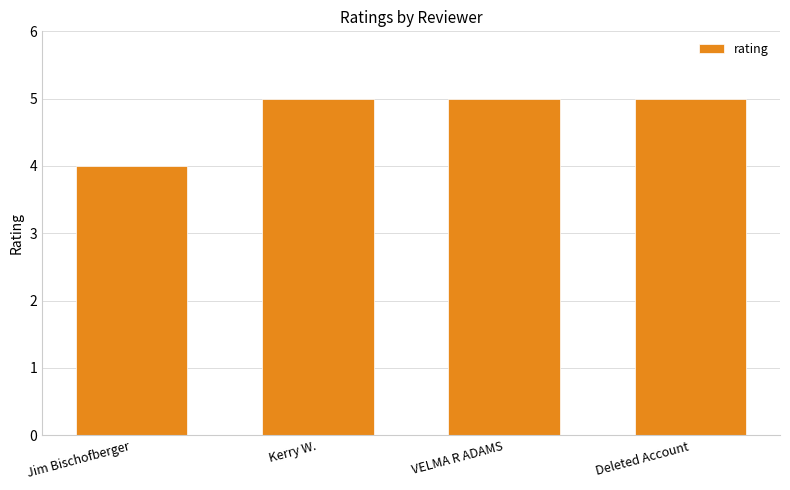

What is the label of the 1st bar from the right?

Deleted Account